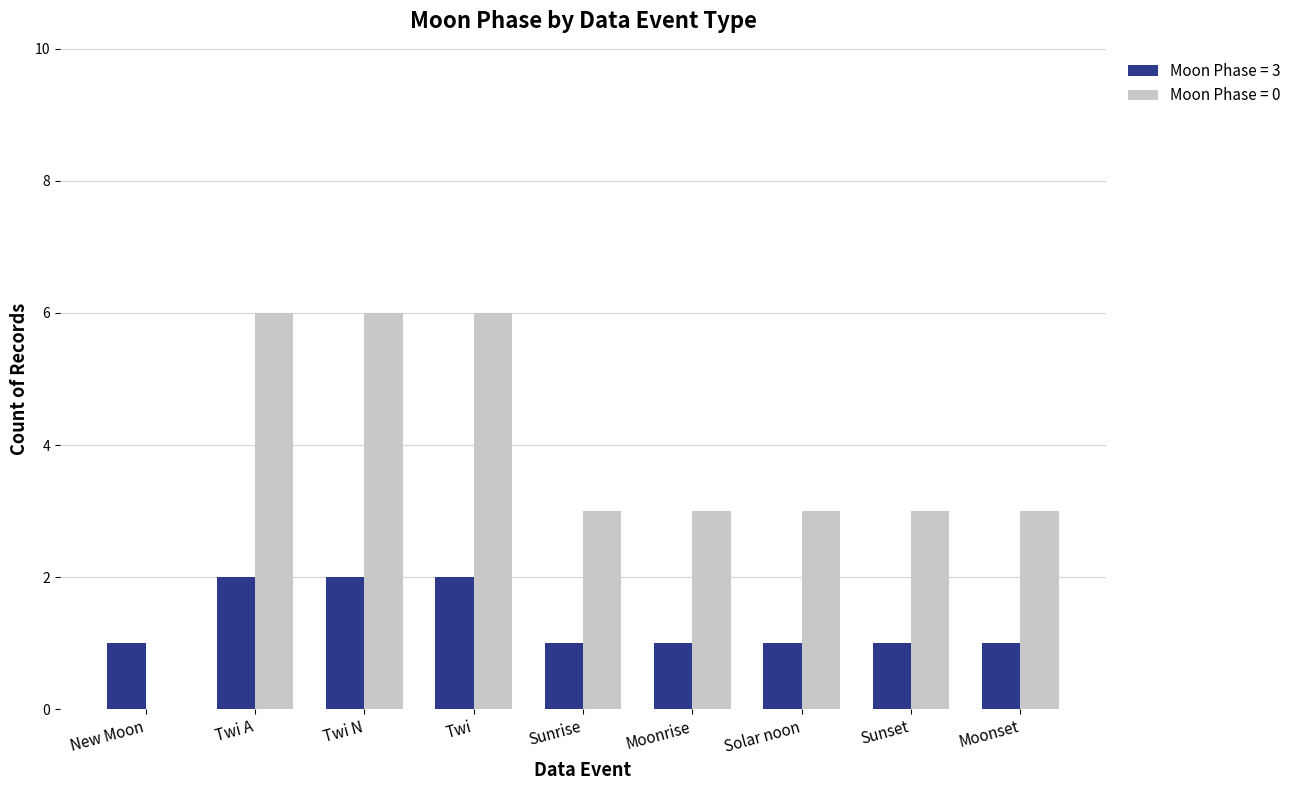

Which series has the largest total across all categories?

Moon Phase = 0